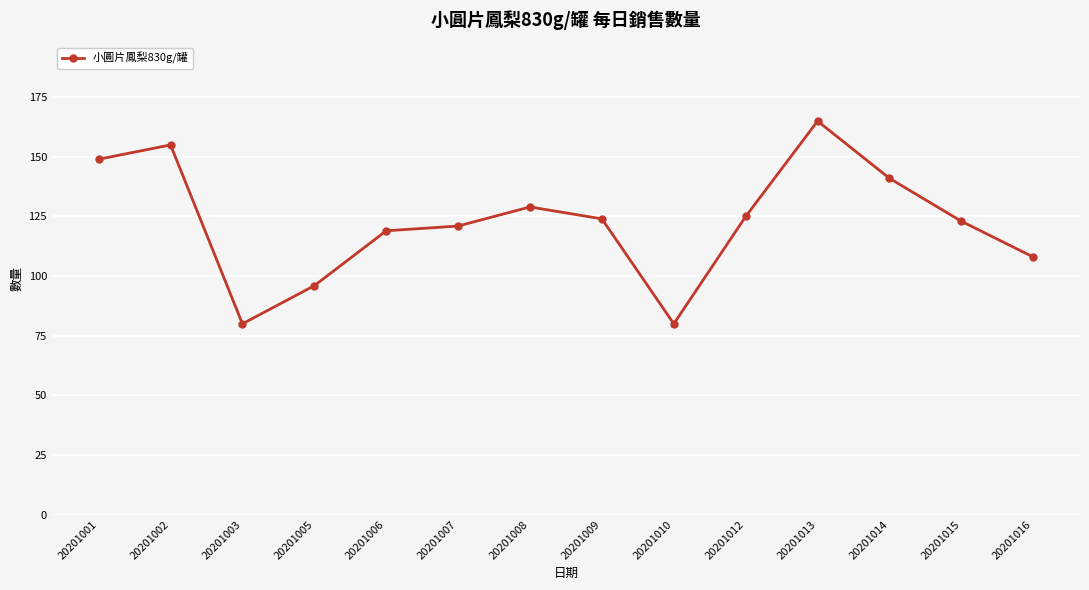

What is the ratio of the value at 20201003 to the value at 20201006?

0.7